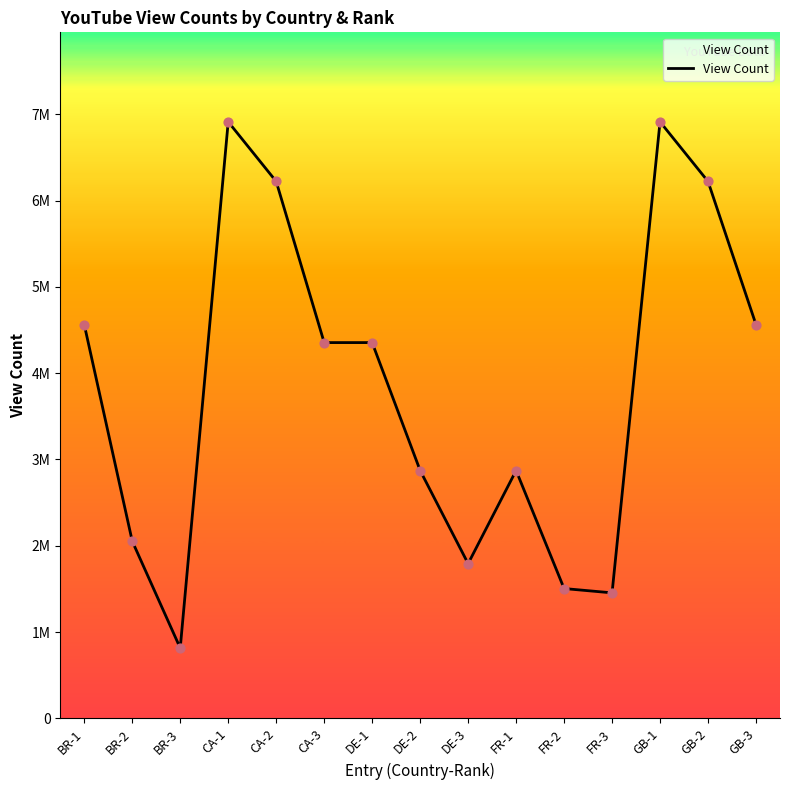

What is the change in value from BR-3 to GB-2?

+5408320